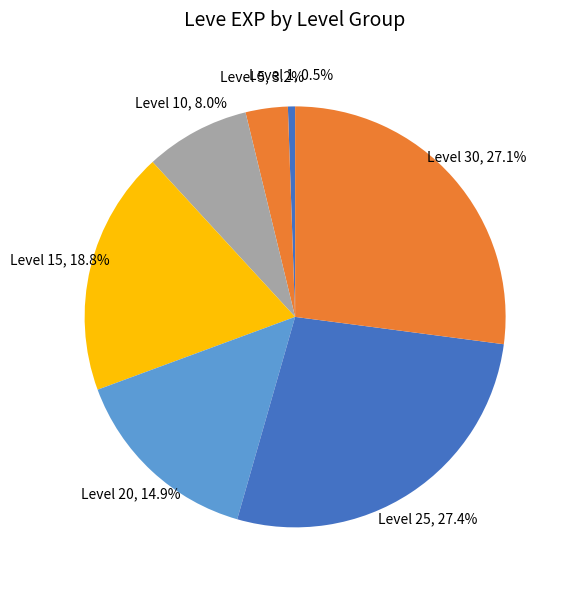

Count the number of slices in the pie.

7